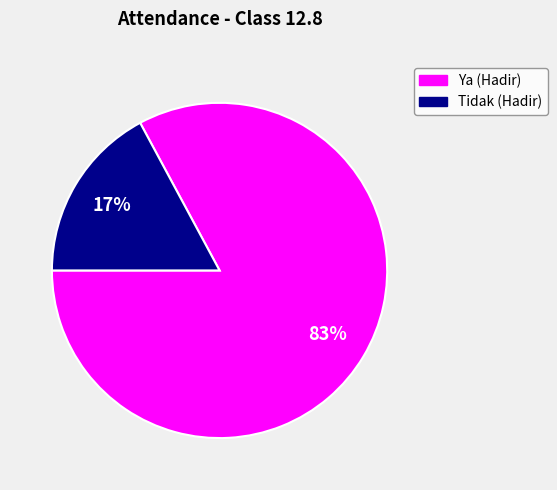

Between Ya and Tidak, which is larger?

Ya